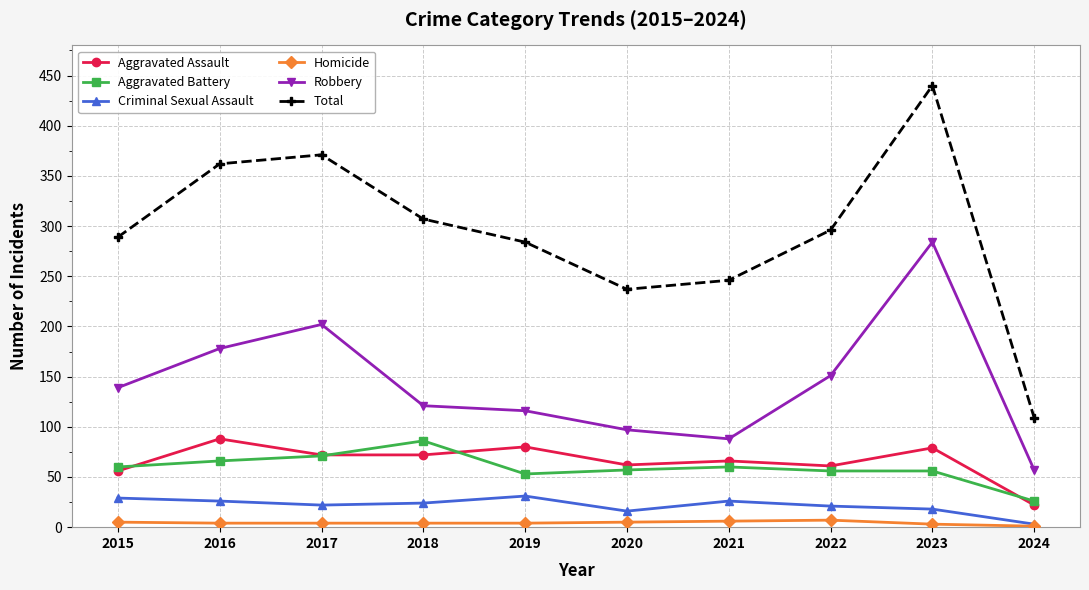

What is the difference between the second highest and minimum values in the Aggravated Assault series?

58